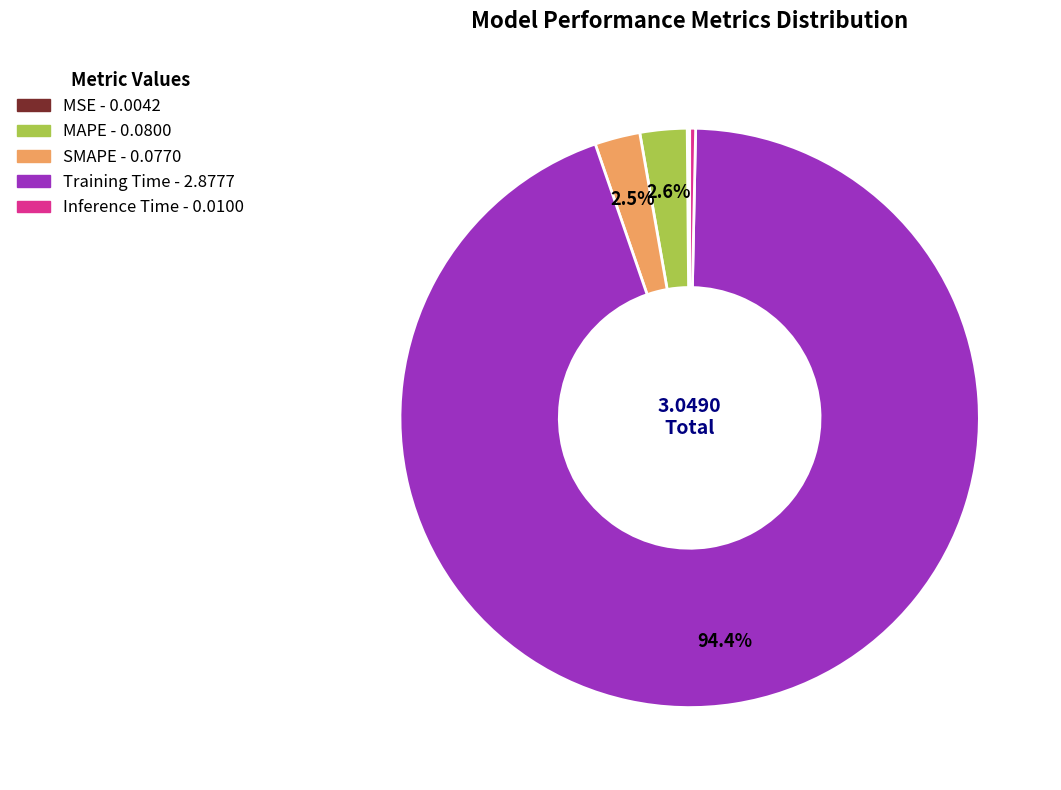

What is the largest slice in the pie chart?

Training Time